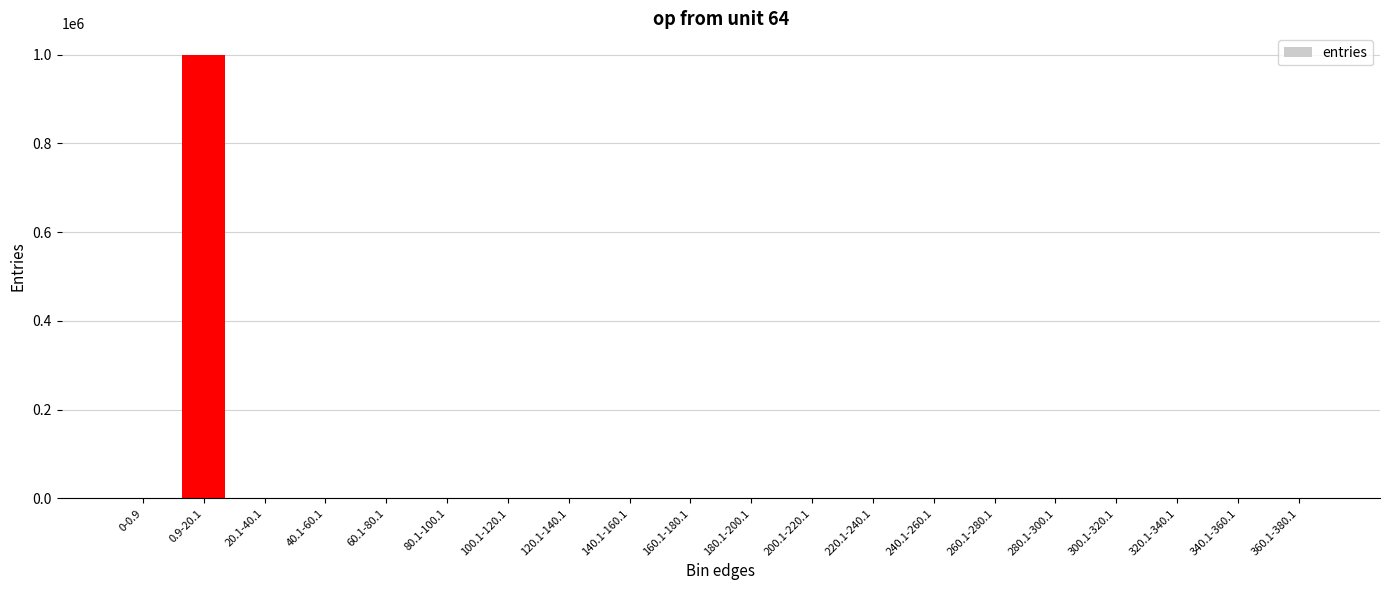

Is it true that the value at 260.1-280.1 is 696065?

False